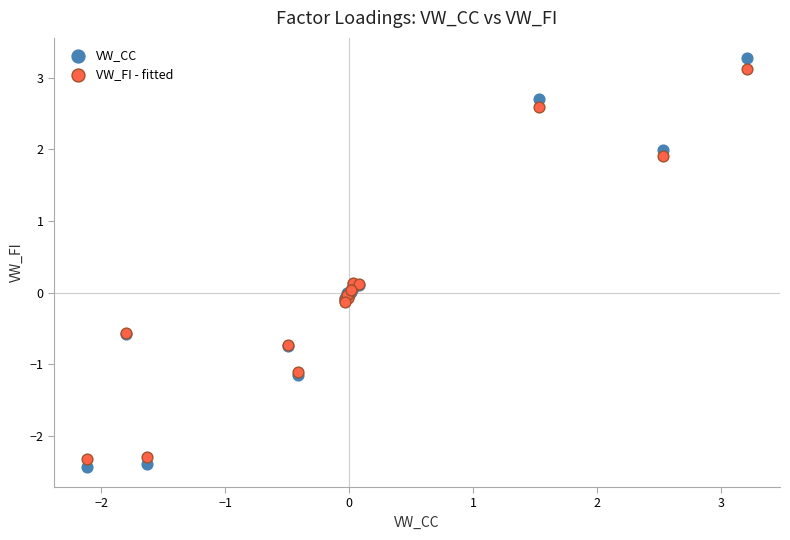

Which series has the widest spread of Y values?

VW_CC